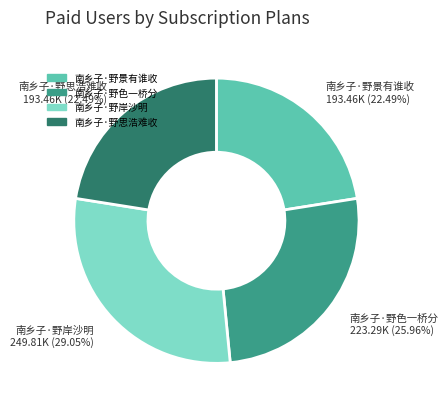

What portion of the pie excludes 南乡子·野思浩难收?

77.5%